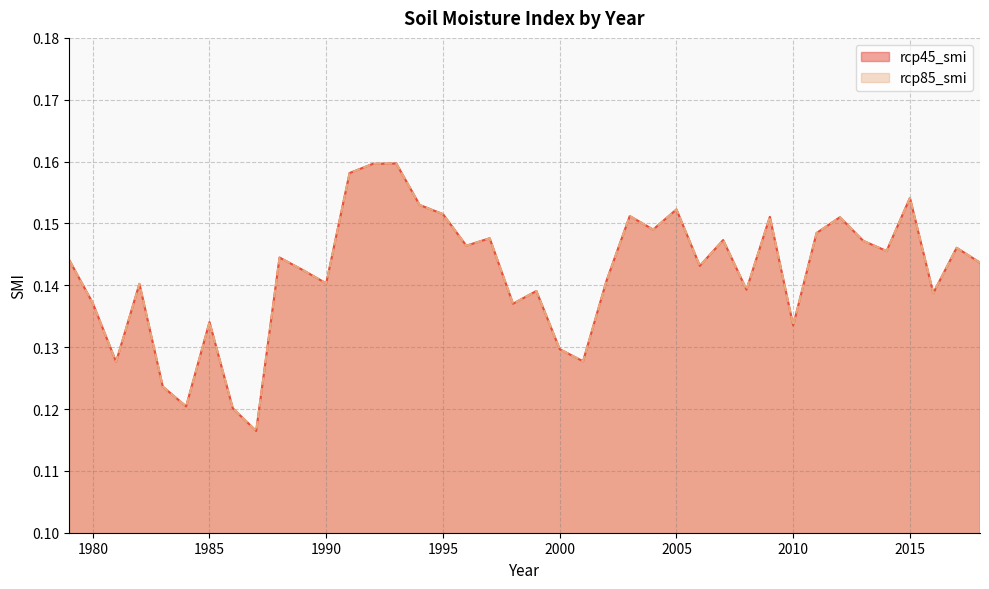

At which label is rcp85_smi closest to 0?

1987